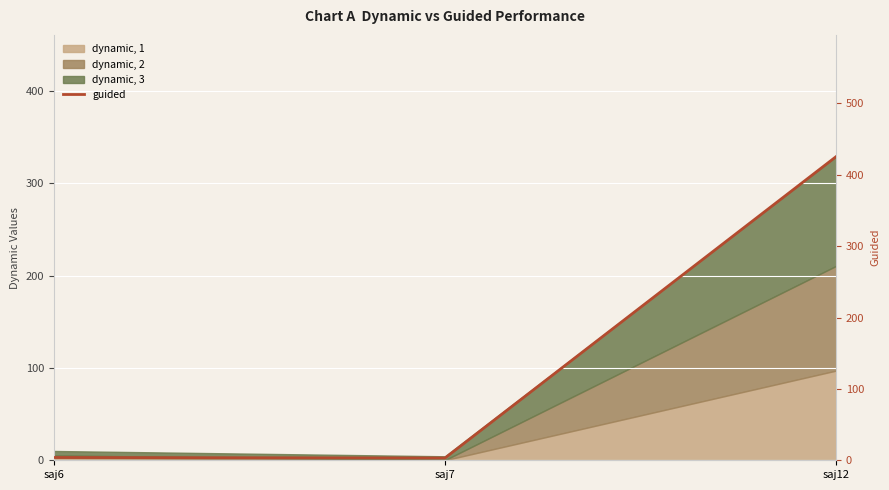

At which category does the chart reach its peak across all series?

saj12